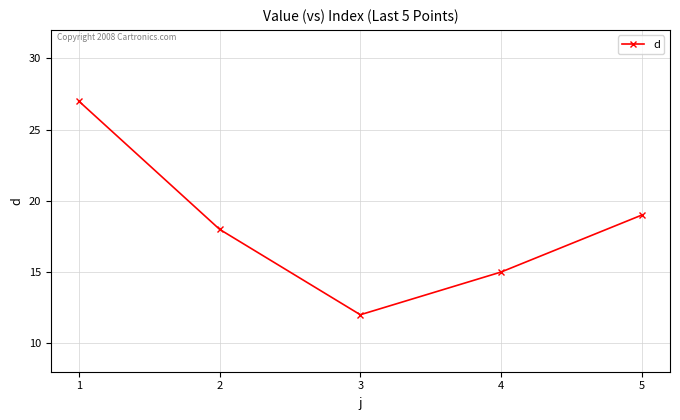

How many values are below 18?

2